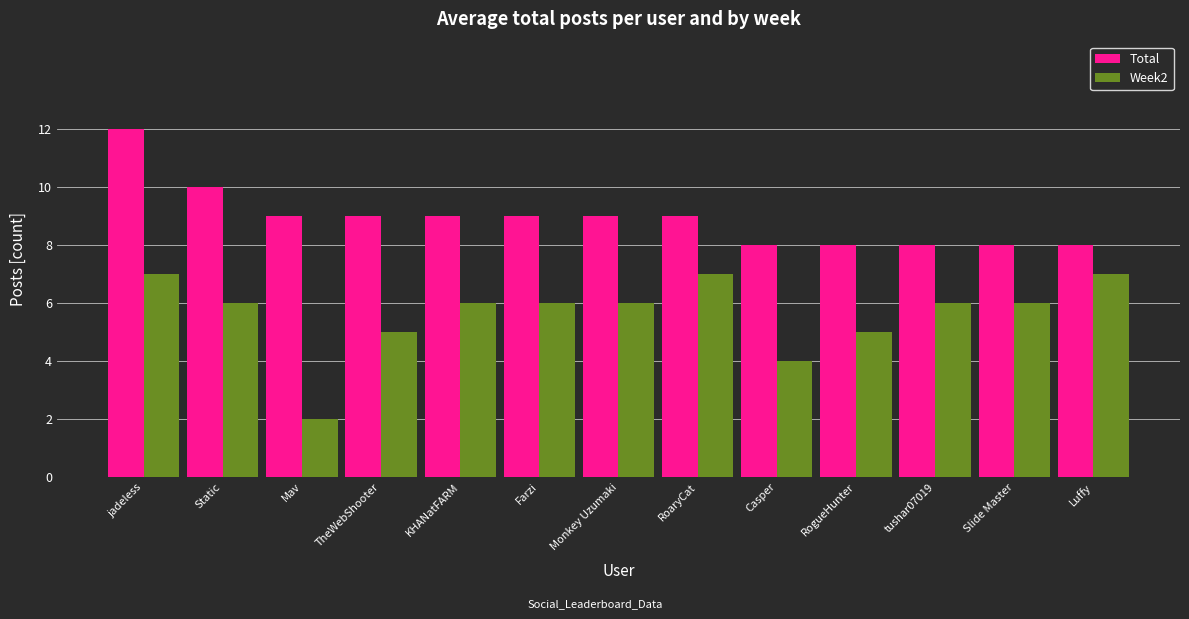

List the series in order of their peak value, highest first.

Total, Week2